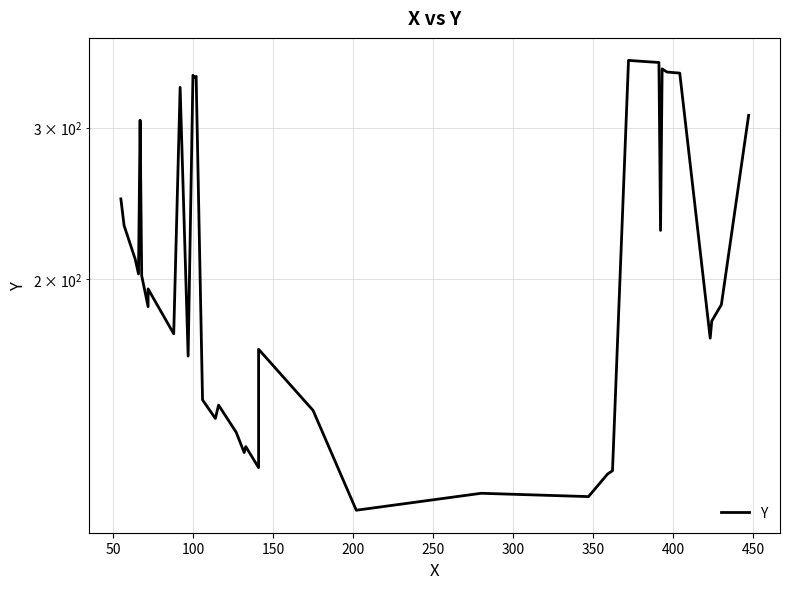

True or false: the data has more than 1 interior local peaks.

True